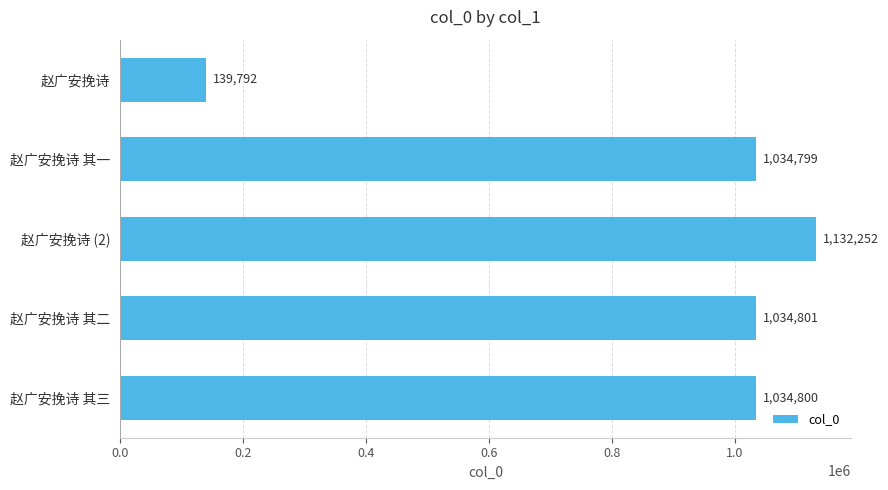

What is the minimum value shown in the chart?

139792